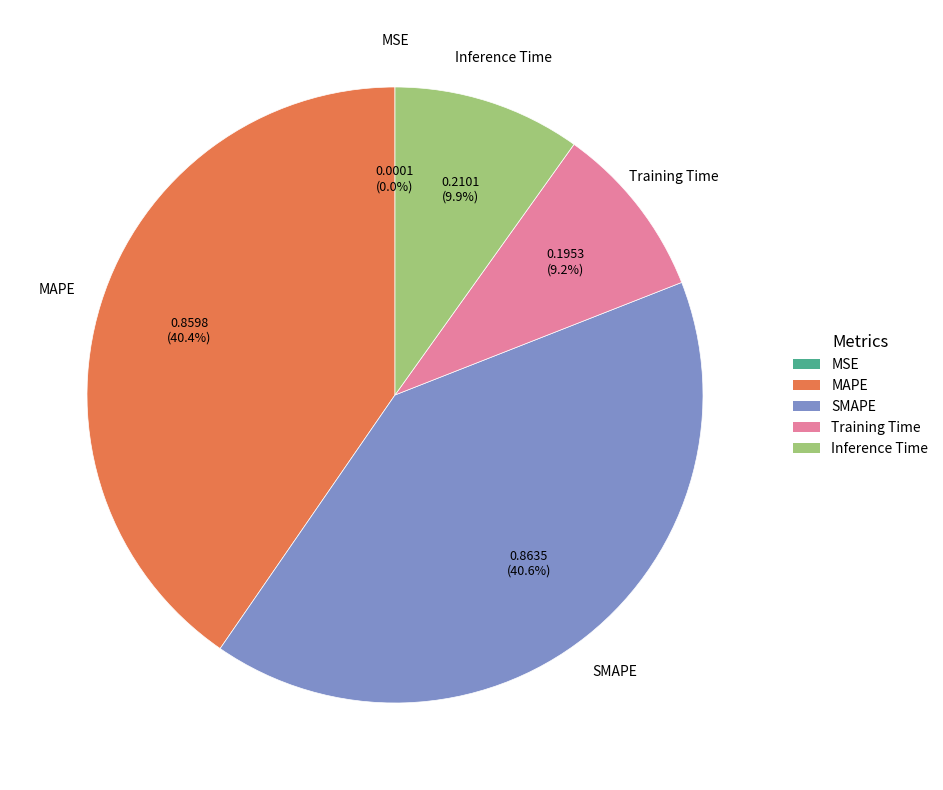

Is there a majority slice in this chart?

No